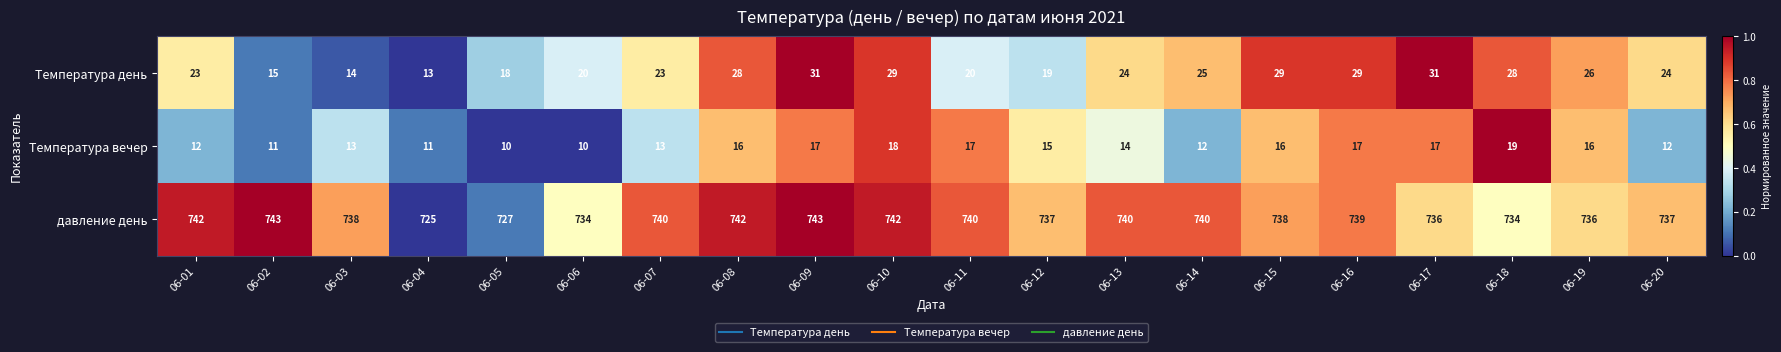

At which category is the sum across all series the highest?

06-09